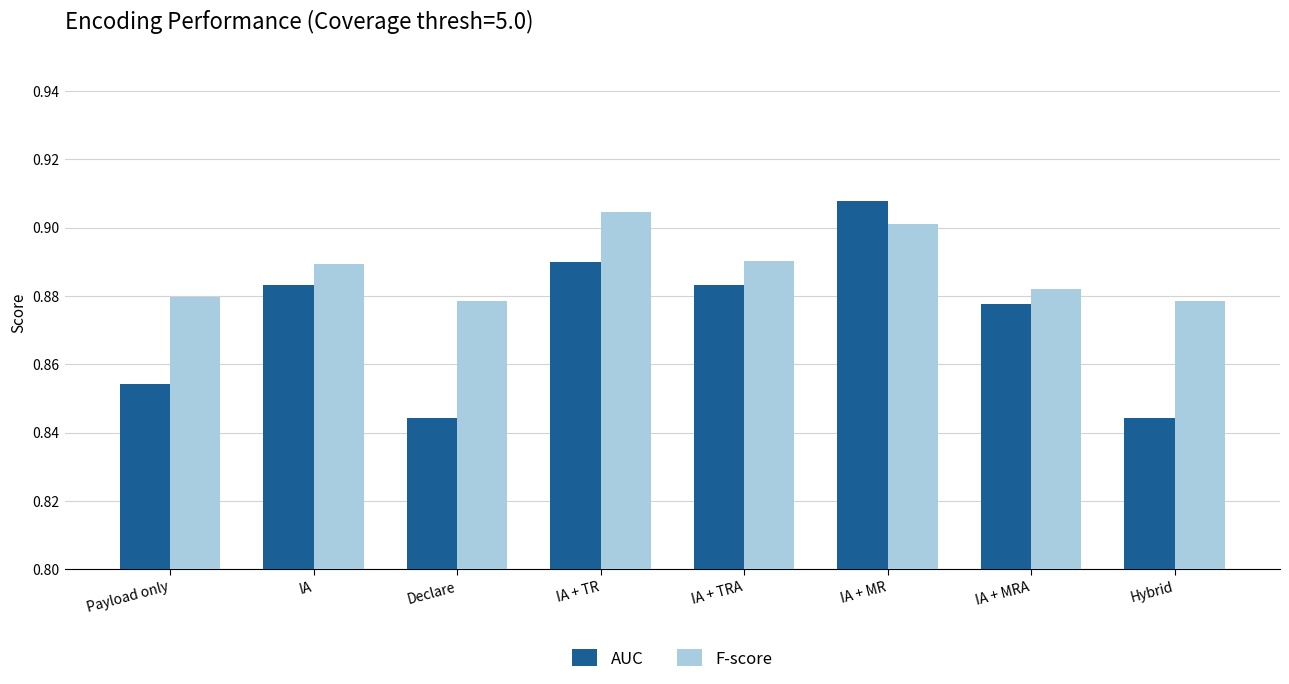

What is the label of the 8th bar from the right?

Payload only